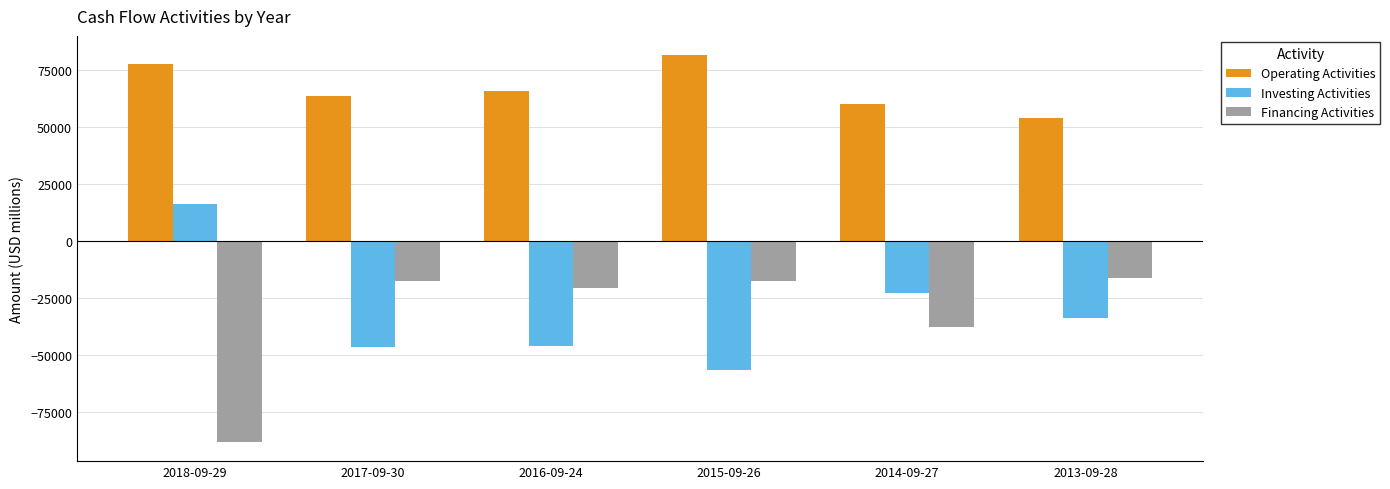

At which label does Operating Activities reach its peak?

2015-09-26